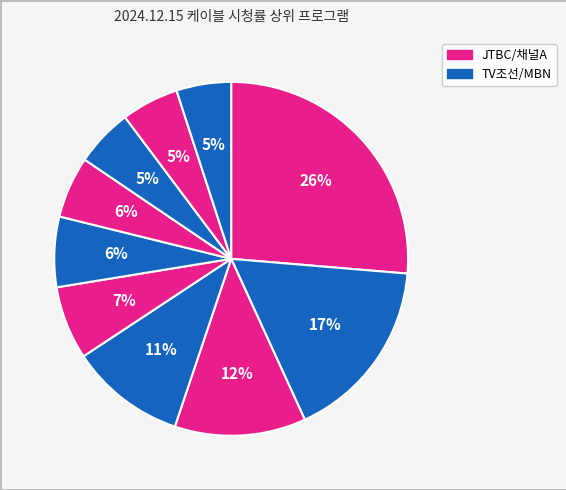

How many segments does this pie chart have?

10